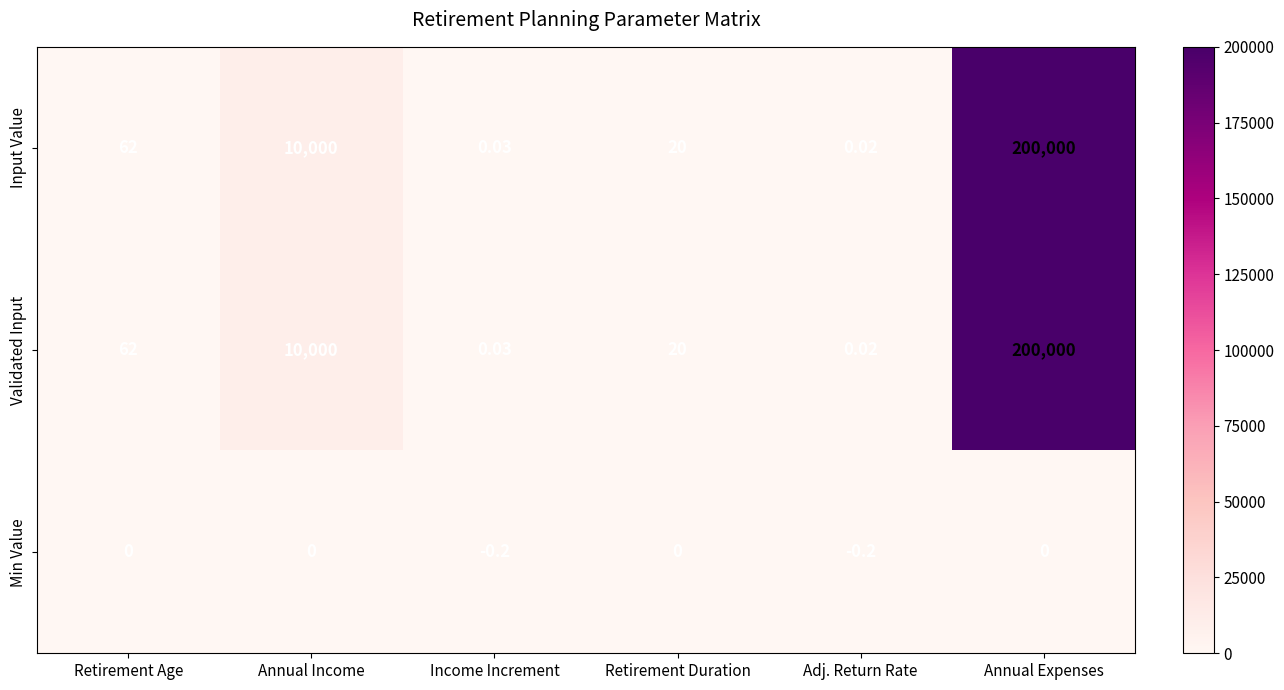

Count the number of data series in this chart.

3